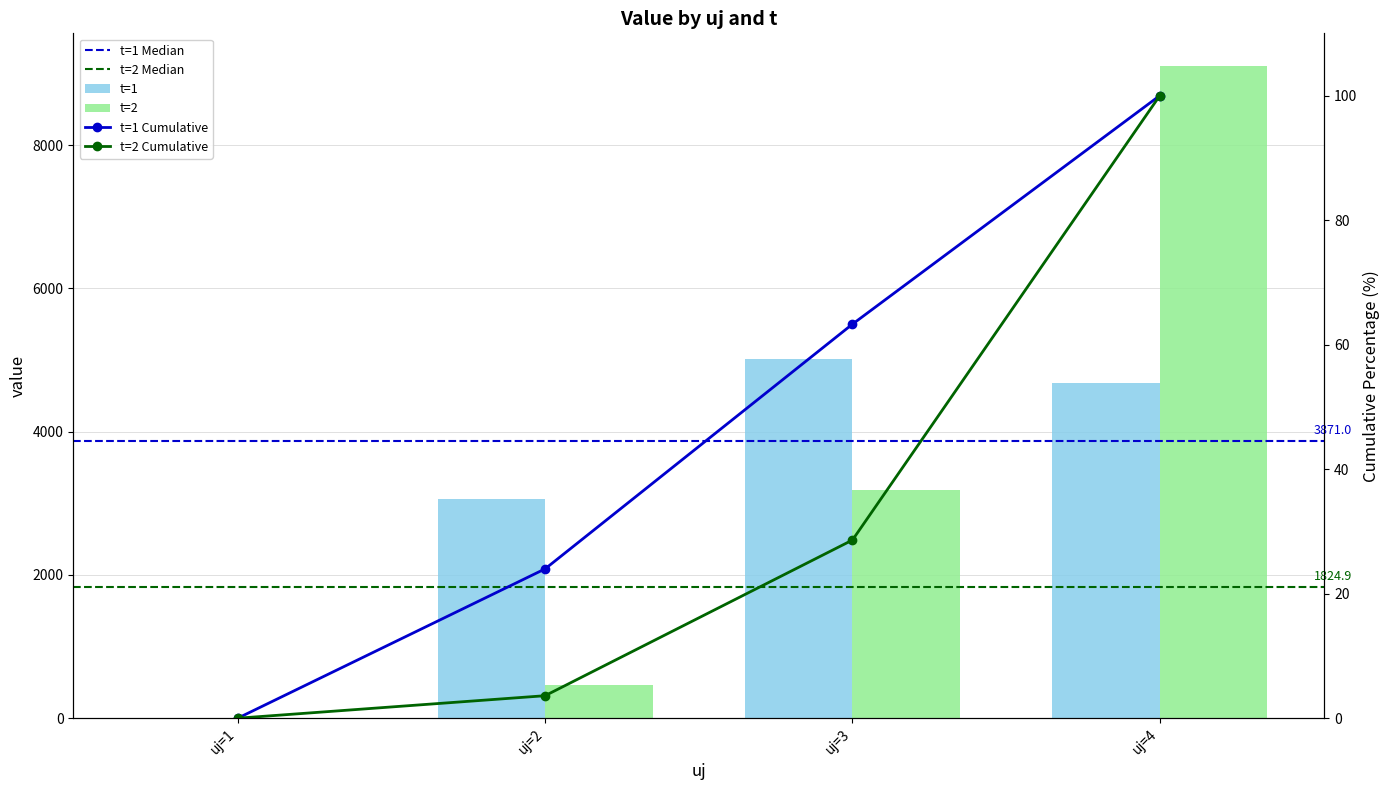

Reading left to right, extract all data points from this chart.

t=1: uj=1=0.0	uj=2=3059.2	uj=3=5014.0	uj=4=4682.7
t=2: uj=1=0.0	uj=2=460.9	uj=3=3189.0	uj=4=9106.0